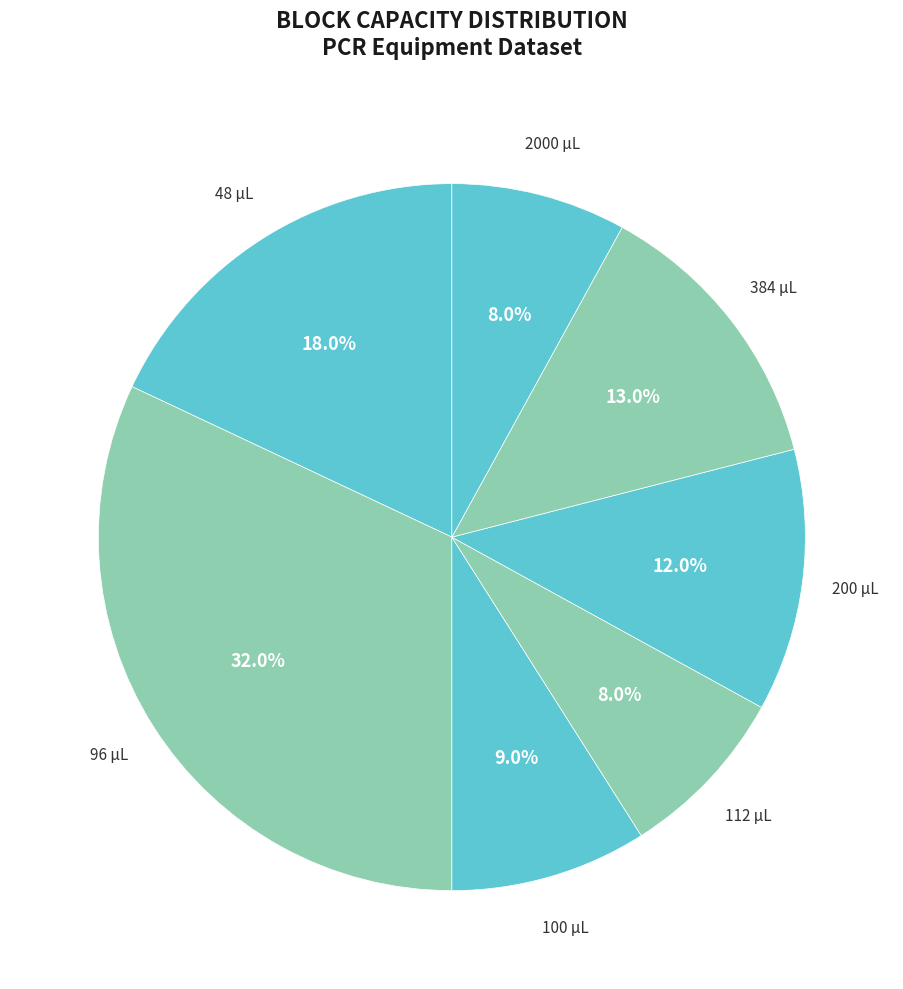

To the nearest percent, what is the difference between the largest and smallest slice percentages?

24%